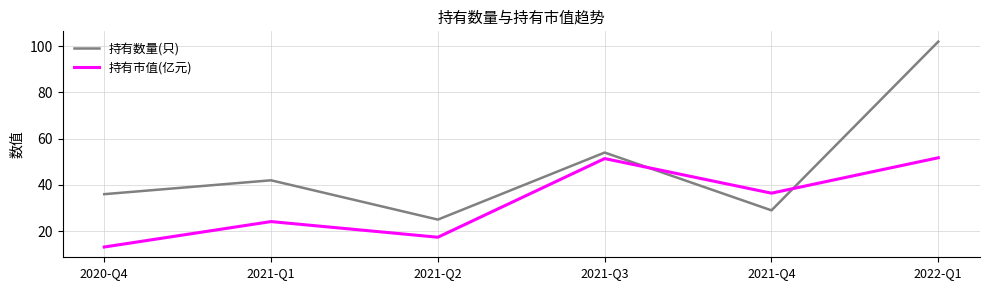

What is the difference between the 持有数量(只) values at 2020-Q4 and 2021-Q4?

7.0